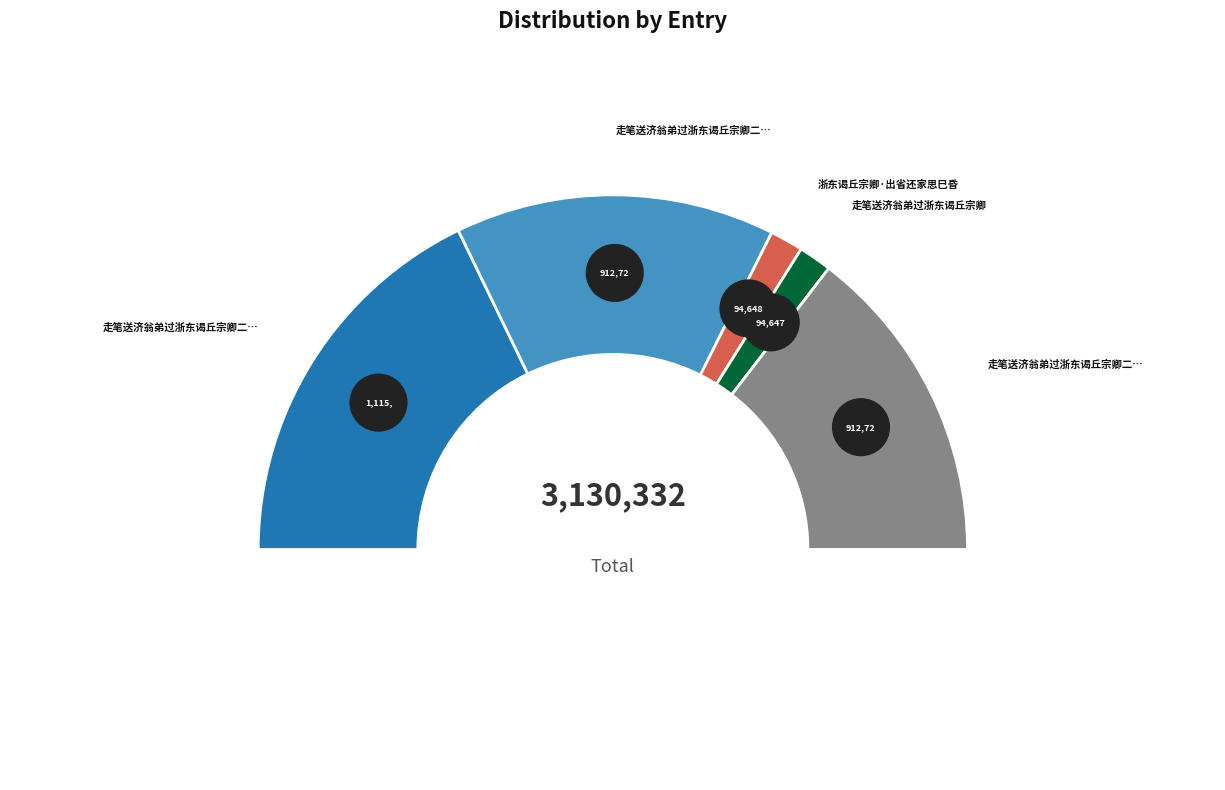

The 走笔送济翁弟过浙东谒丘宗卿 slice represents 13% of the pie. True or false?

False